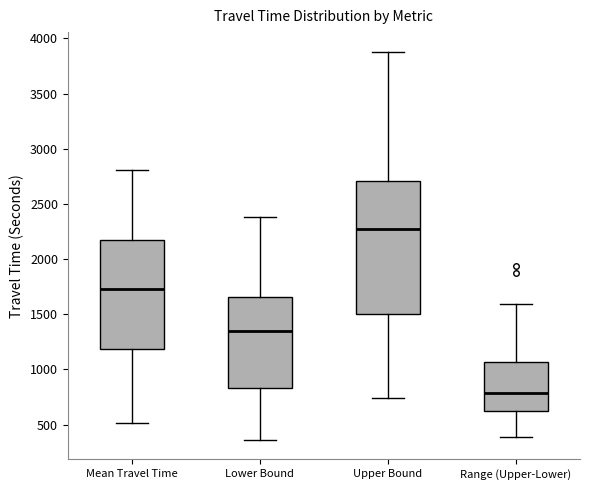

Where does the median line of the box for Range (Upper-Lower) sit on the y-axis? The values are not printed on the chart, so give them approximately, as read against the axis.

800